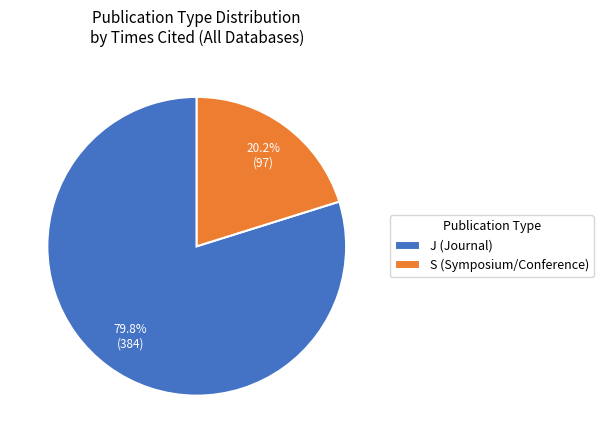

Rank the categories by value from highest to lowest.

J (Journal), S (Symposium/Conference)